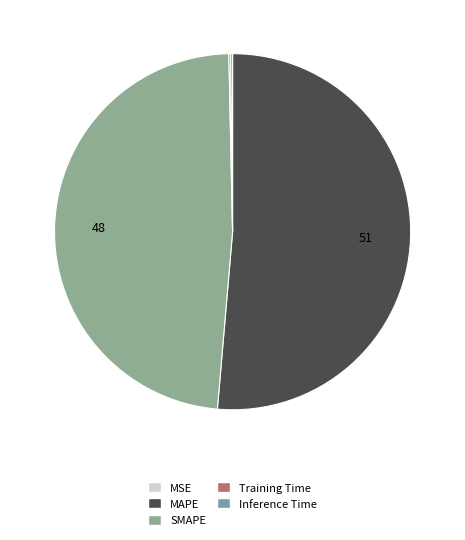

True or false: MAPE accounts for 63% of the total.

False